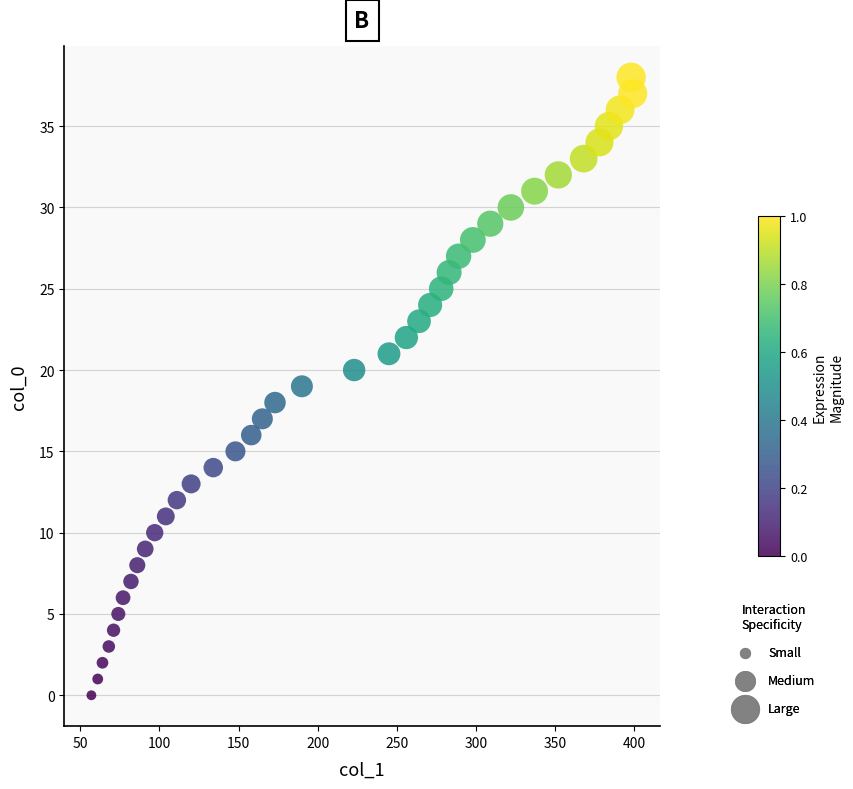

What is the range of X values (max minus min)?

342